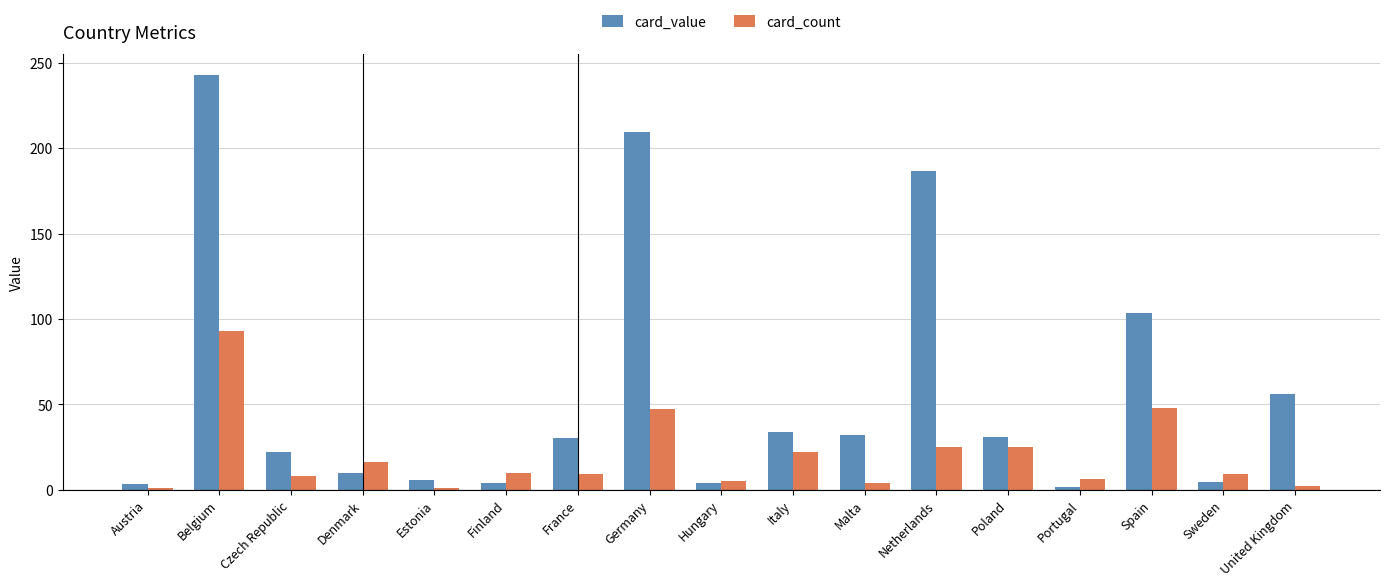

What value does the card_value series have at Austria?

3.5